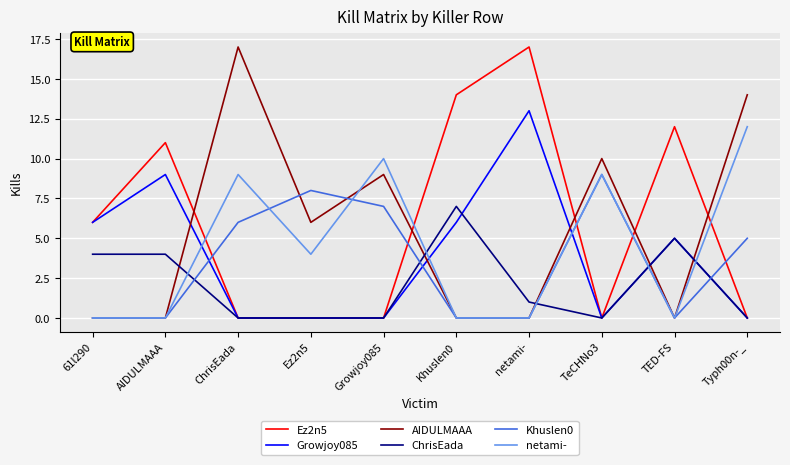

Reading right to left, extract all data points from this chart.

Ez2n5: Typh00n-_=0	TED-FS=12	TeCHNo3=0	netami-=17	Khuslen0=14	Growjoy085=0	Ez2n5=0	ChrisEada=0	AIDULMAAA=11	61l290=6
Growjoy085: Typh00n-_=0	TED-FS=5	TeCHNo3=0	netami-=13	Khuslen0=6	Growjoy085=0	Ez2n5=0	ChrisEada=0	AIDULMAAA=9	61l290=6
AIDULMAAA: Typh00n-_=14	TED-FS=0	TeCHNo3=10	netami-=0	Khuslen0=0	Growjoy085=9	Ez2n5=6	ChrisEada=17	AIDULMAAA=0	61l290=0
ChrisEada: Typh00n-_=0	TED-FS=5	TeCHNo3=0	netami-=1	Khuslen0=7	Growjoy085=0	Ez2n5=0	ChrisEada=0	AIDULMAAA=4	61l290=4
Khuslen0: Typh00n-_=5	TED-FS=0	TeCHNo3=9	netami-=0	Khuslen0=0	Growjoy085=7	Ez2n5=8	ChrisEada=6	AIDULMAAA=0	61l290=0
netami-: Typh00n-_=12	TED-FS=0	TeCHNo3=9	netami-=0	Khuslen0=0	Growjoy085=10	Ez2n5=4	ChrisEada=9	AIDULMAAA=0	61l290=0